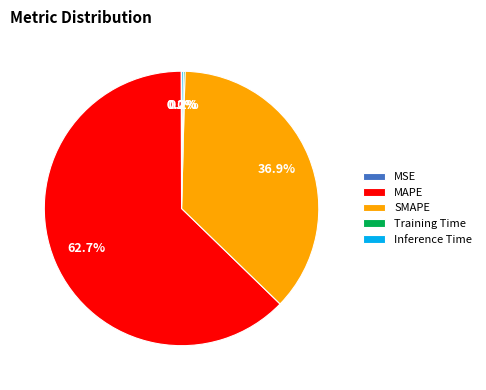

How much of the chart is everything except MAPE?

37.3%